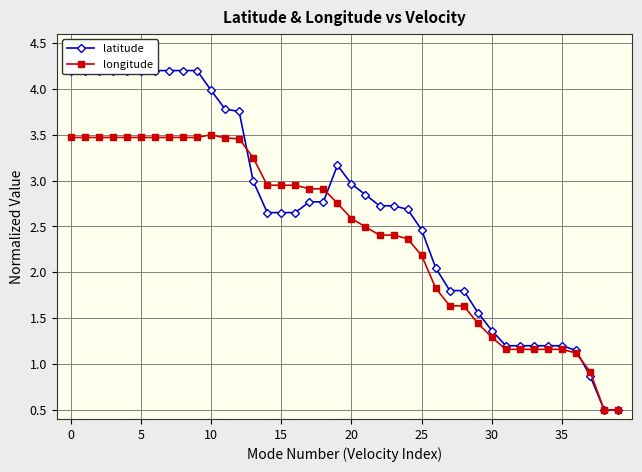

What is the label of the 7th point from the right?

33